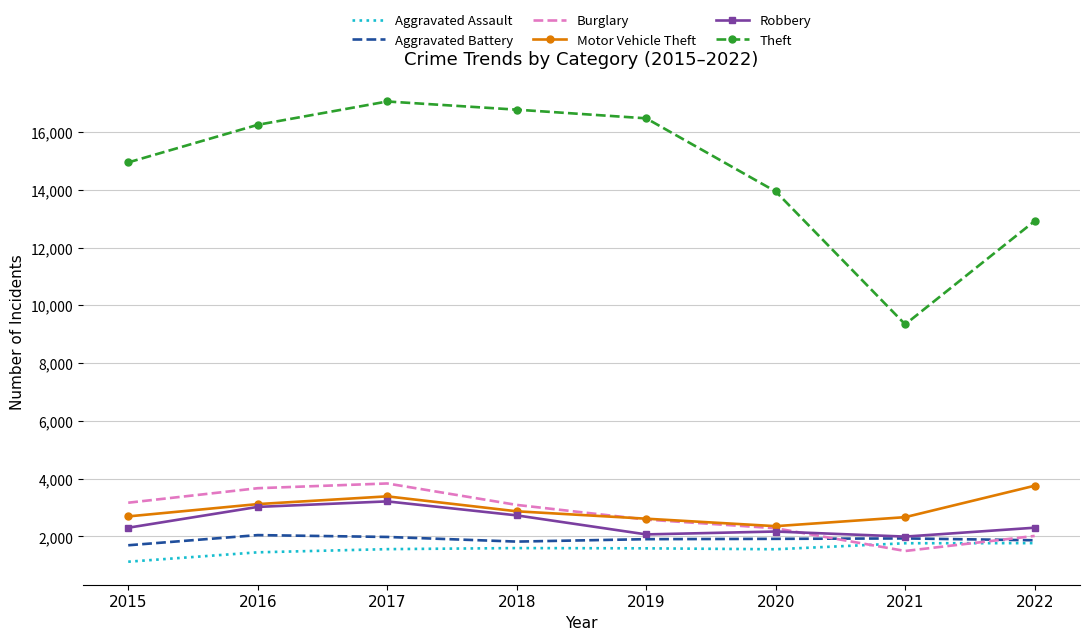

At which label does Motor Vehicle Theft reach its minimum?

2020